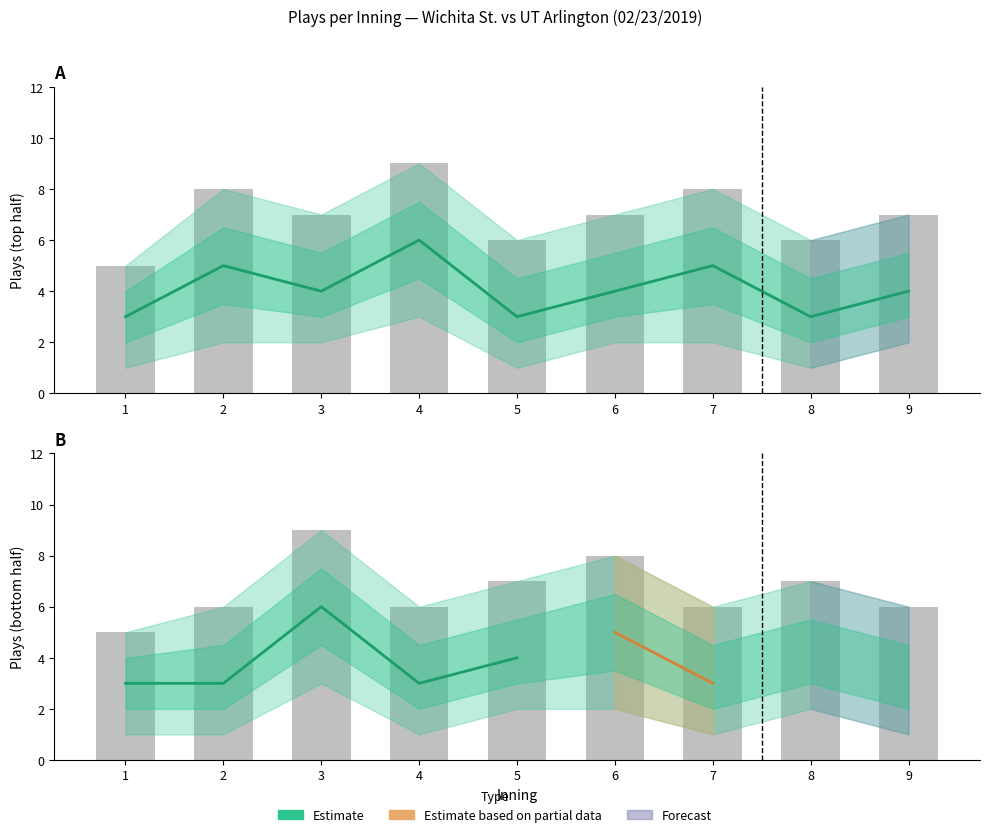

List the labels in order of top_count value, smallest first.

1, 5, 8, 3, 6, 9, 2, 7, 4